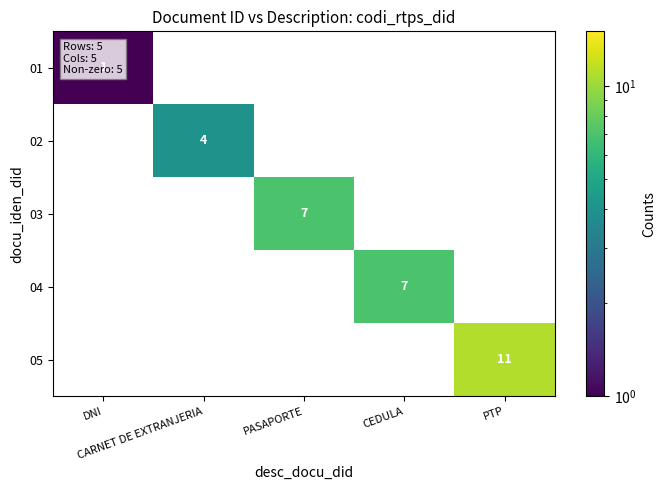

True or false: 05 has a value of 18 at PTP.

False